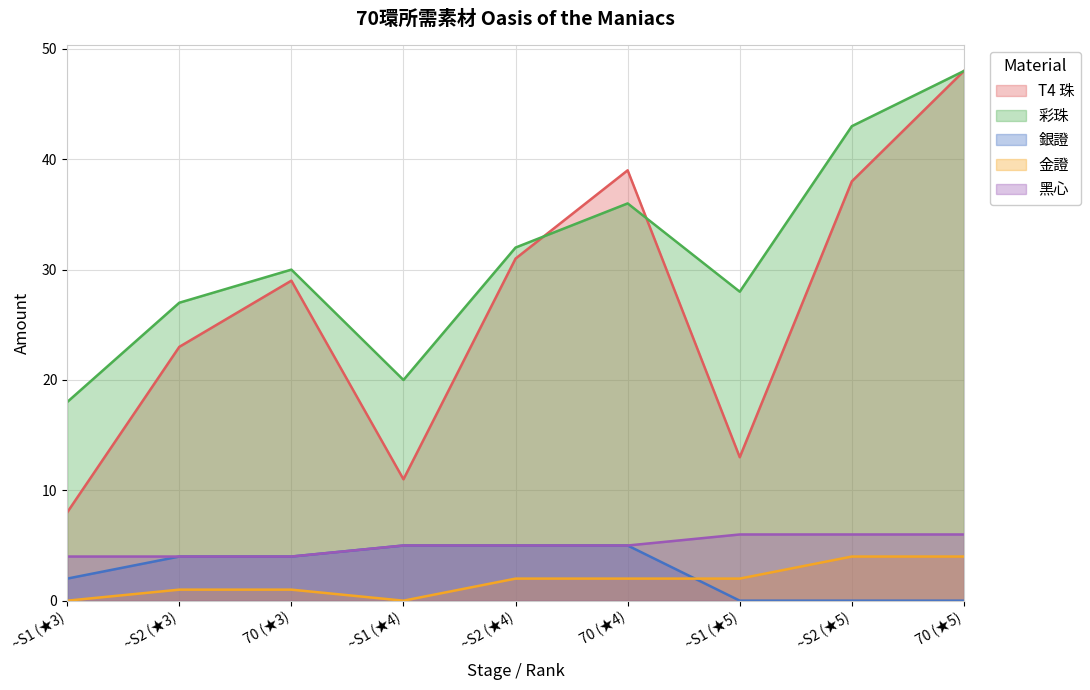

What is the maximum value for T4 珠?

48